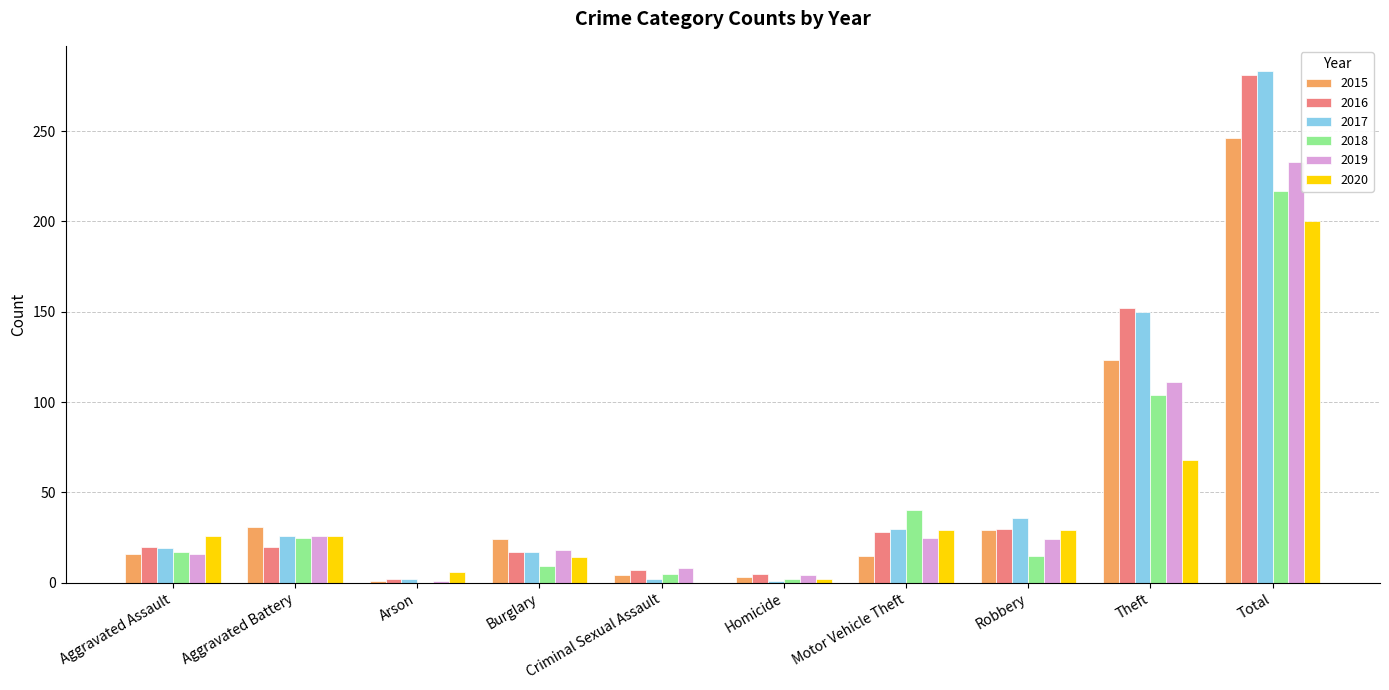

What is the total value across all series at Robbery?

163